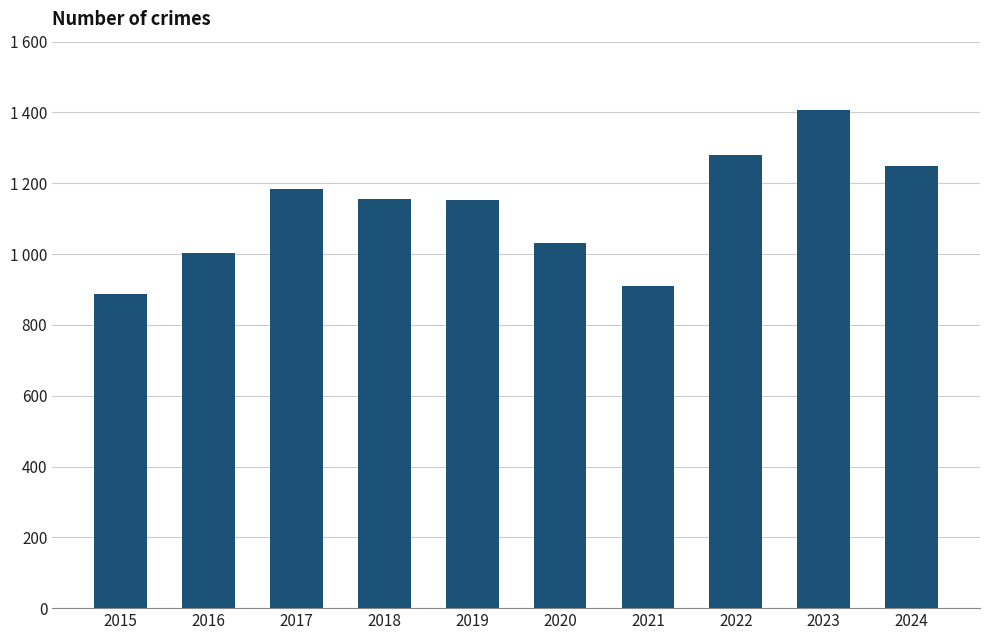

What is the average value?

1126